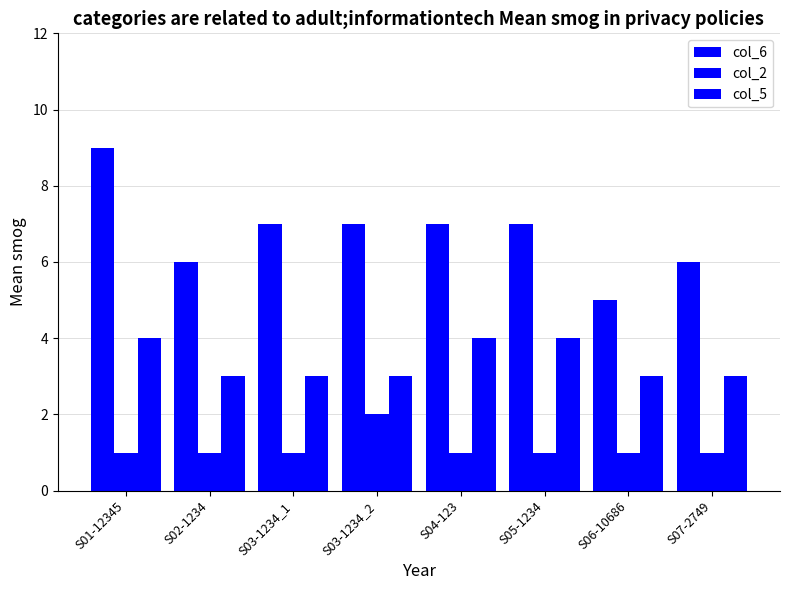

The value of col_5 at S06-10686 is 2. True or false?

False